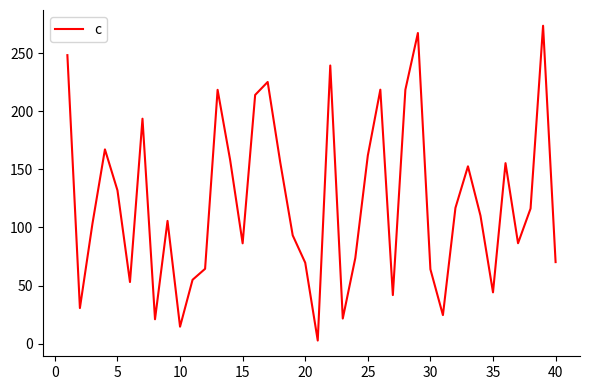

What is the minimum value shown in the chart?

2.6